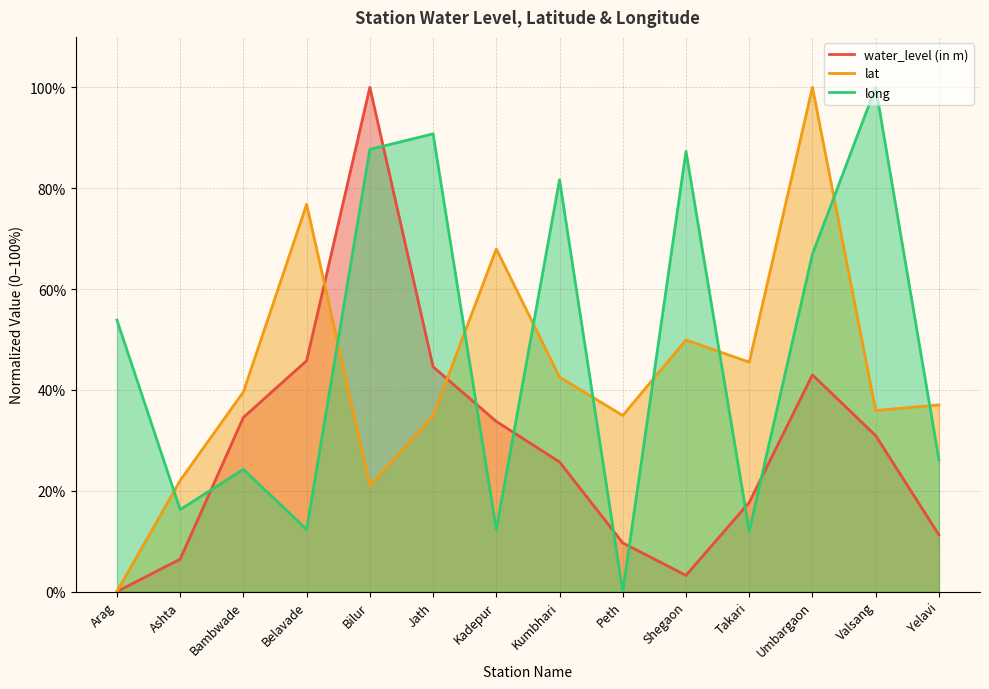

Is it true that lat equals 11.4 at Kumbhari?

False